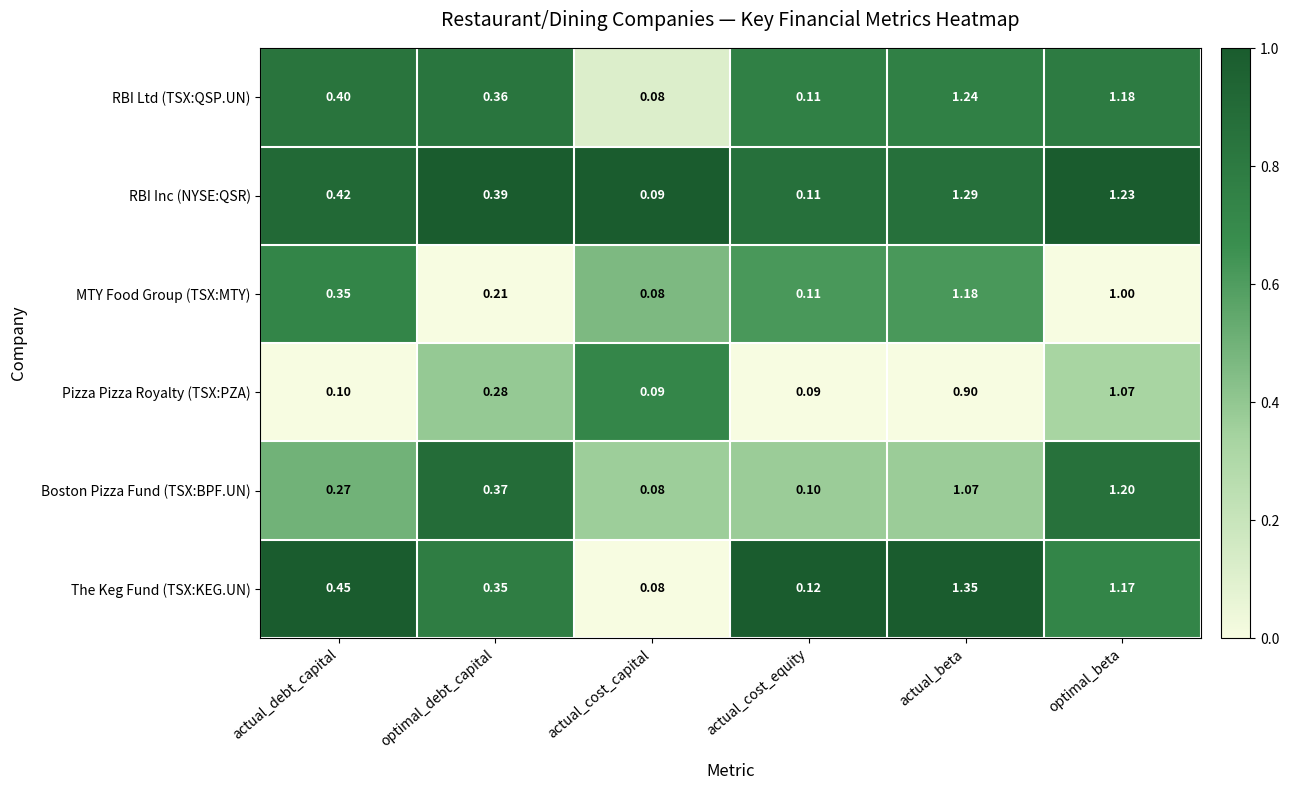

At which category is the sum across all series the highest?

actual_beta